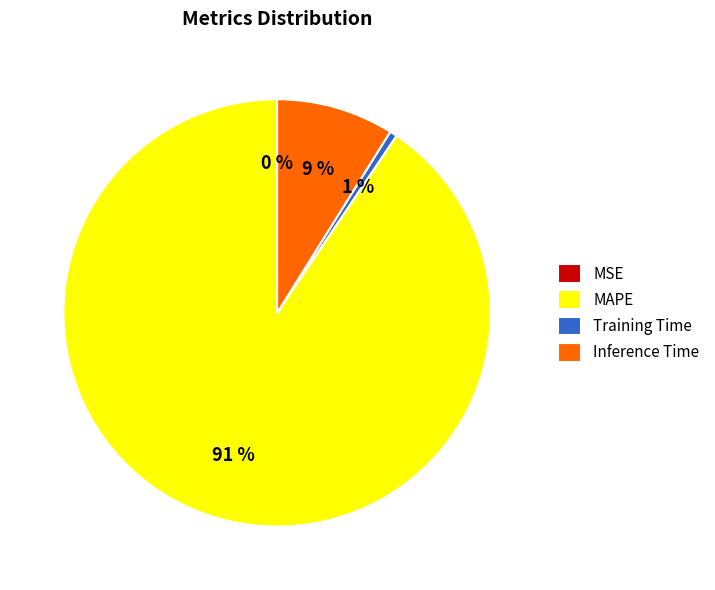

The Inference Time slice represents 9% of the pie. True or false?

True